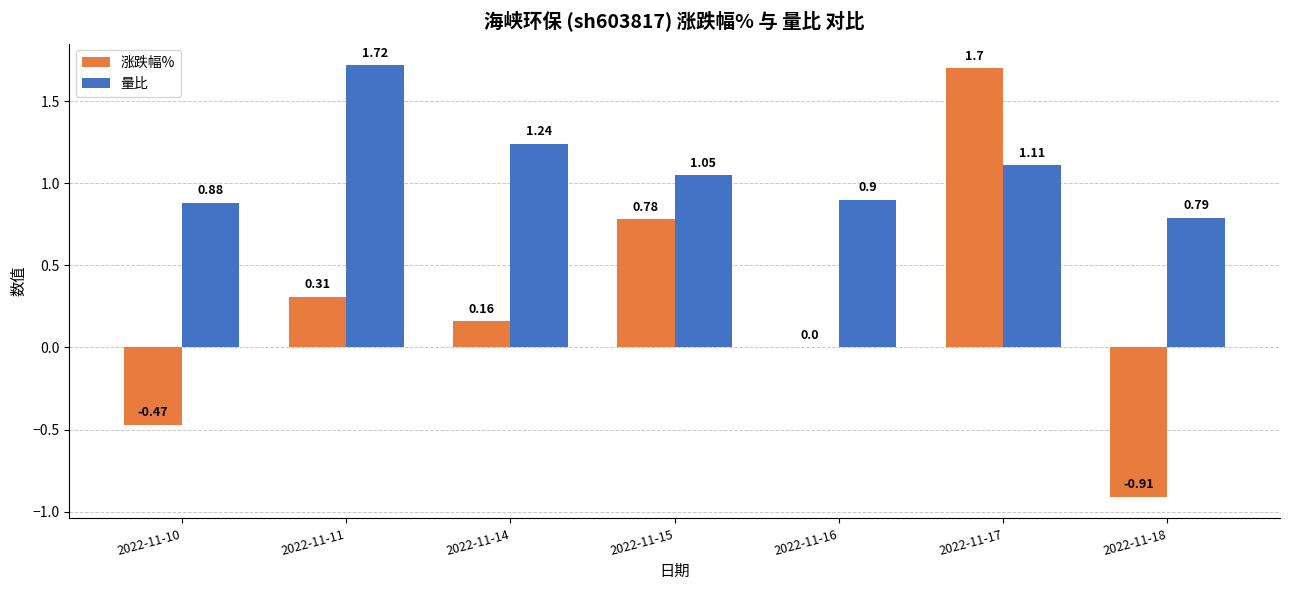

Is the value of 量比 at 2022-11-15 greater than the value of 涨跌幅% at 2022-11-18?

Yes